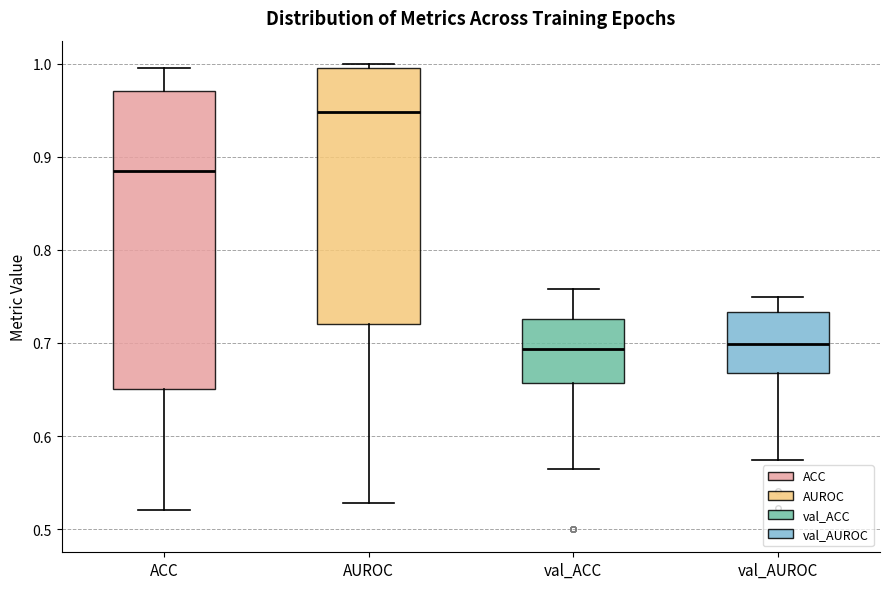

Where does the upper whisker of the box for ACC end on the y-axis? The values are not printed on the chart, so give them approximately, as read against the axis.

1.00